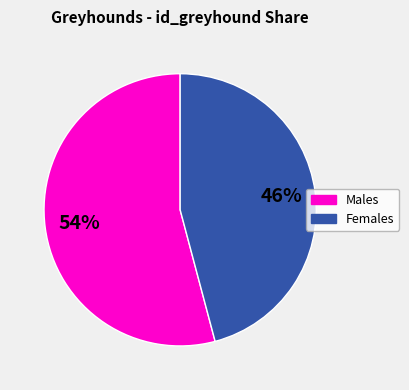

Does any single category account for the majority?

Yes